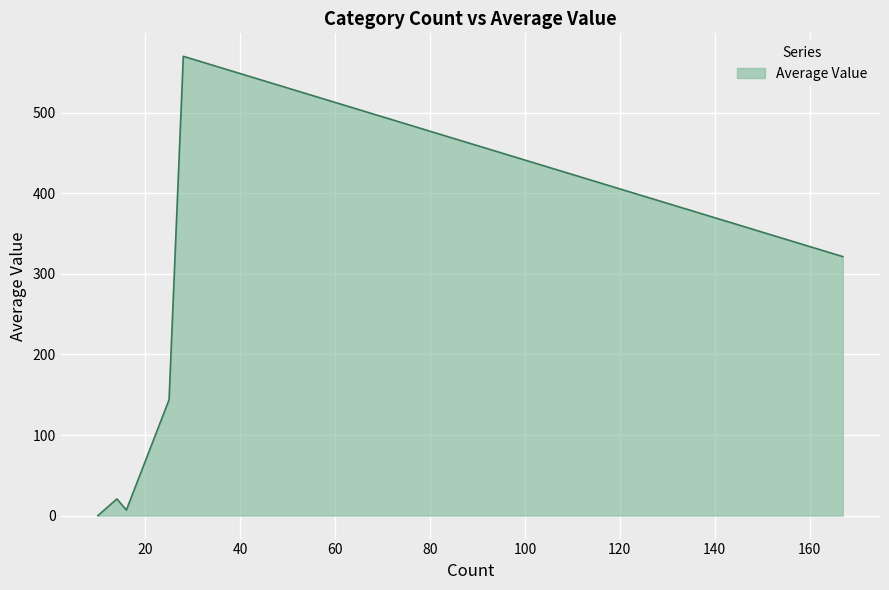

What is the greatest value displayed?

570.0